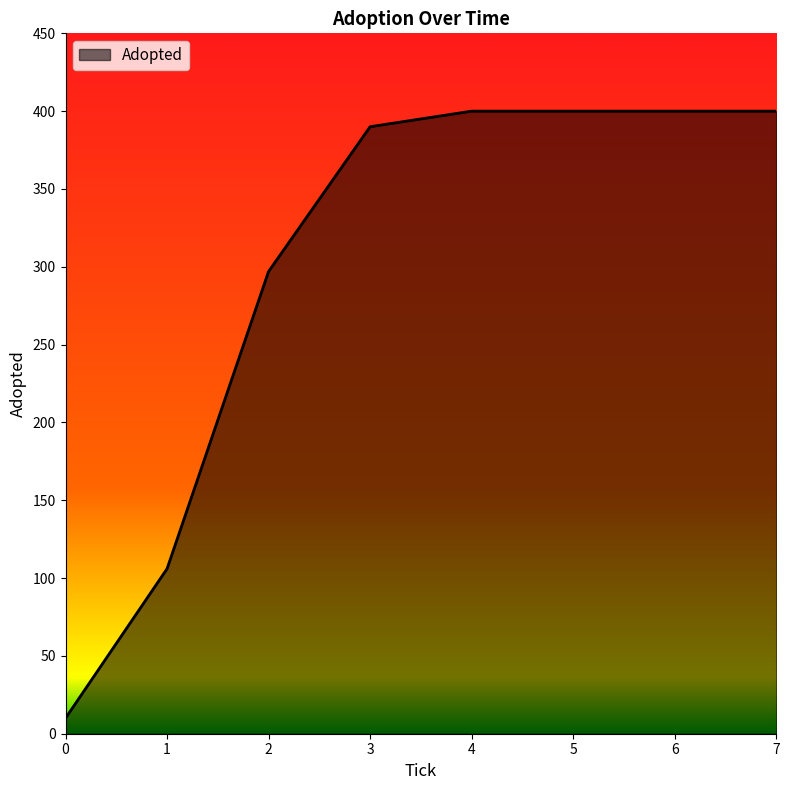

Between 0 and 5, which is larger?

5